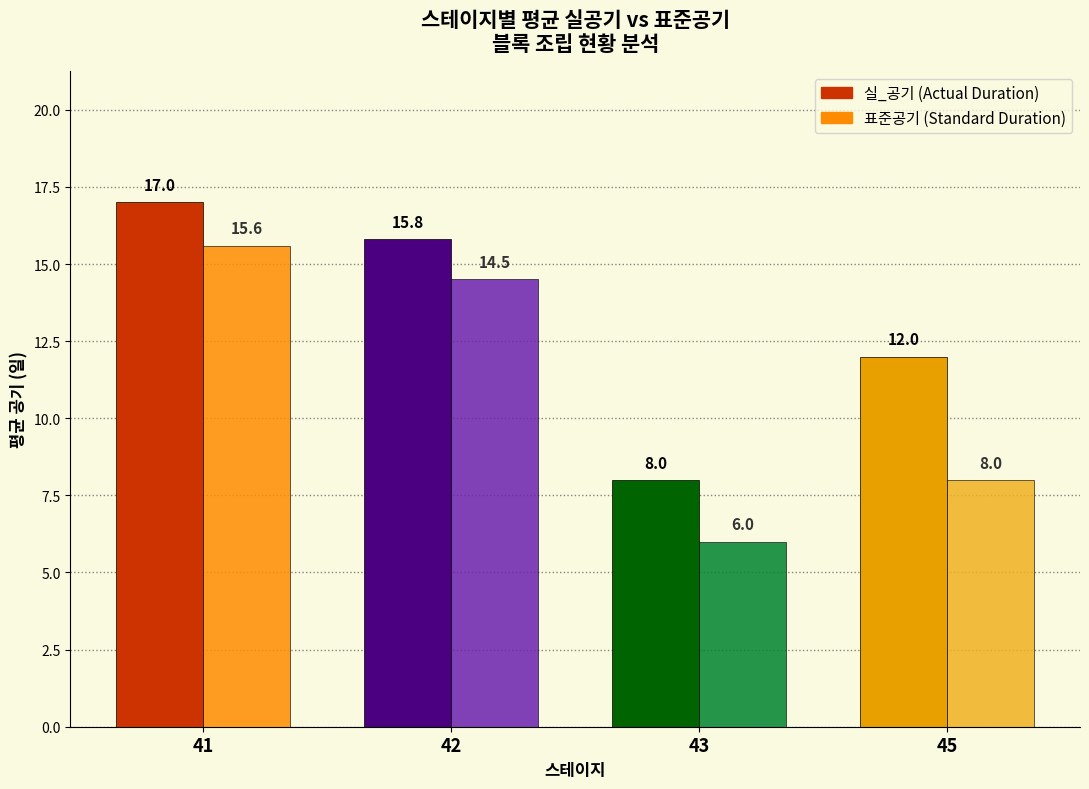

What is the spread (max minus min) of values at 41?

1.4